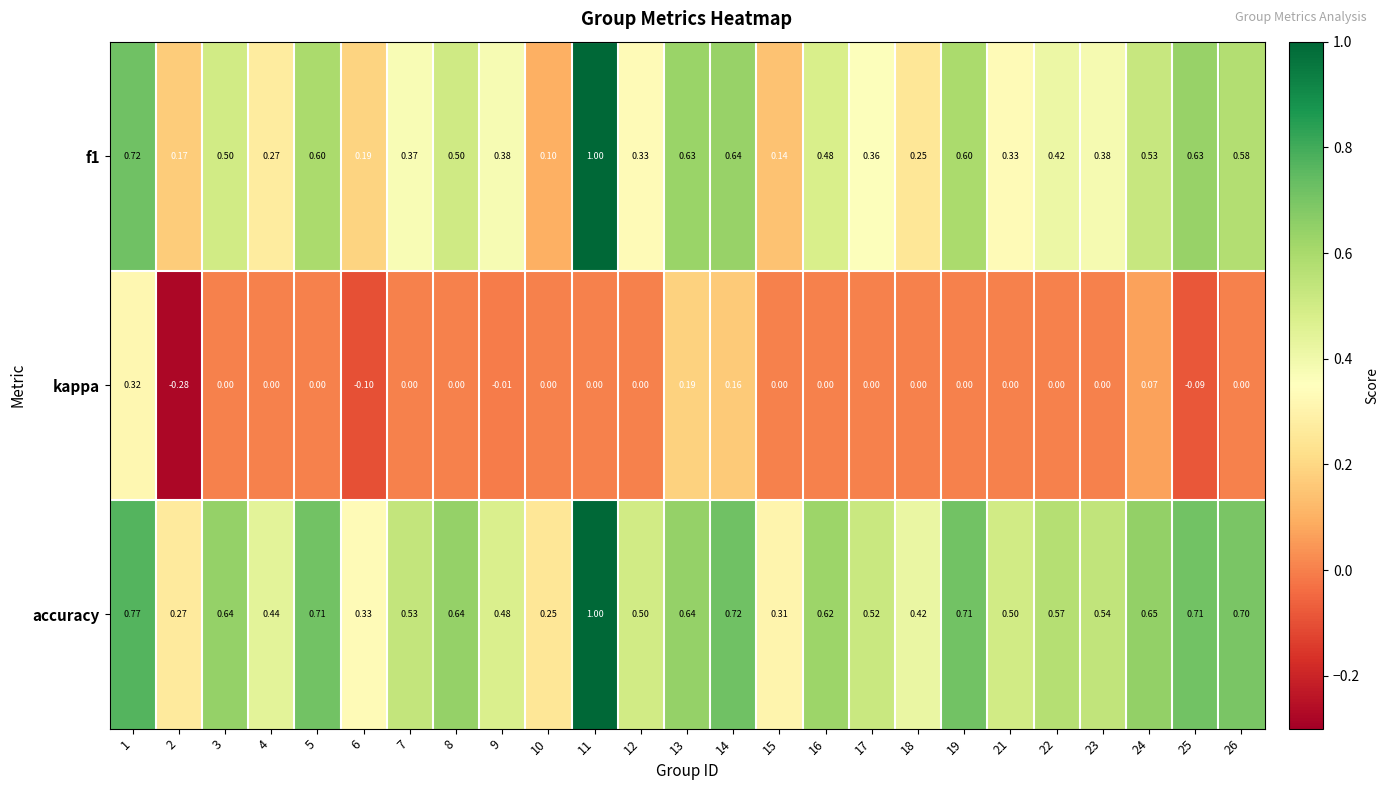

Which series changed the most between 13 and 19?

kappa